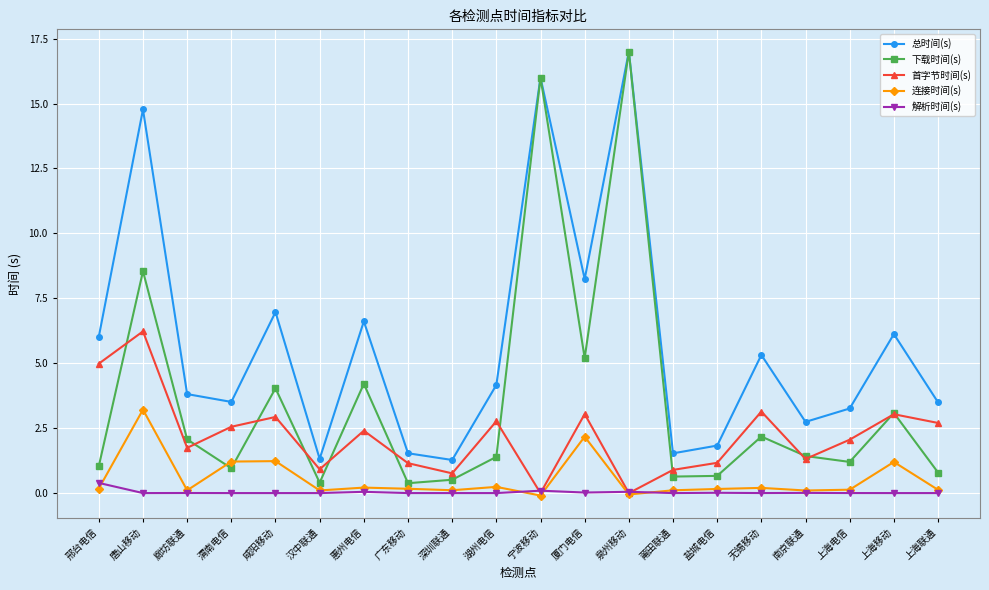

What is the difference between the maximum and minimum values in the 下载时间(s) series?

16.6